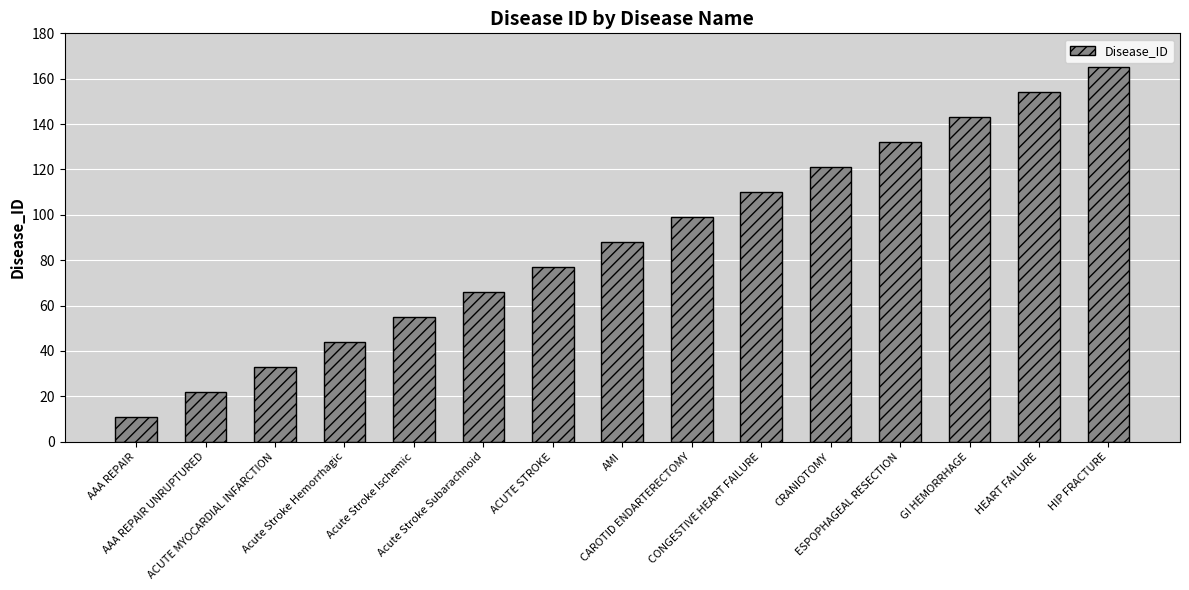

What is the value of the 5th bar from the left?

55